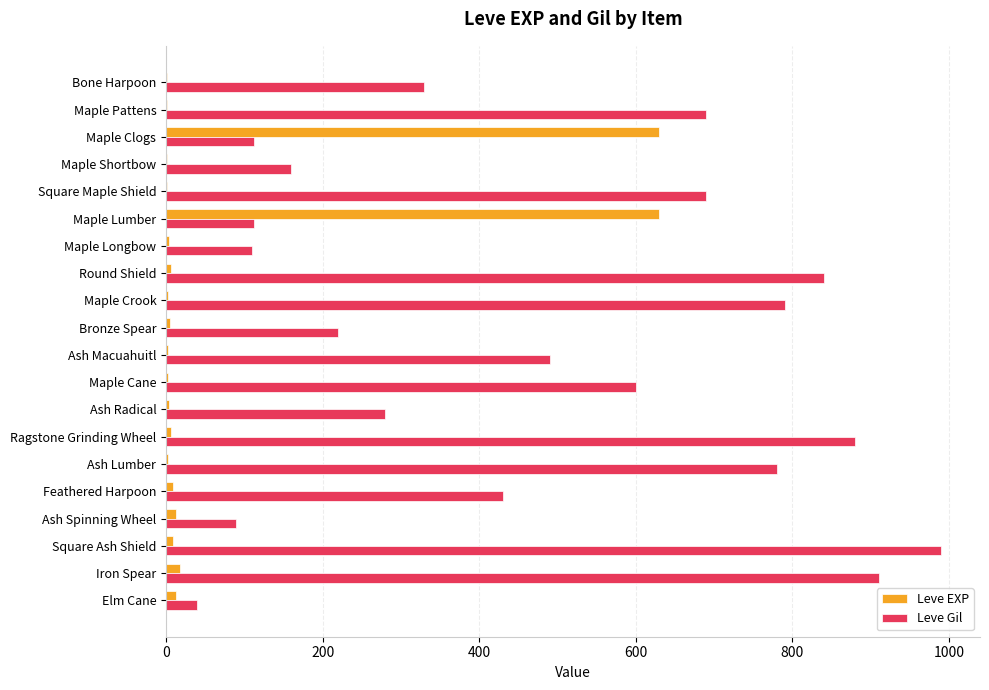

At which label does Leve Gil reach its peak?

Square Ash Shield